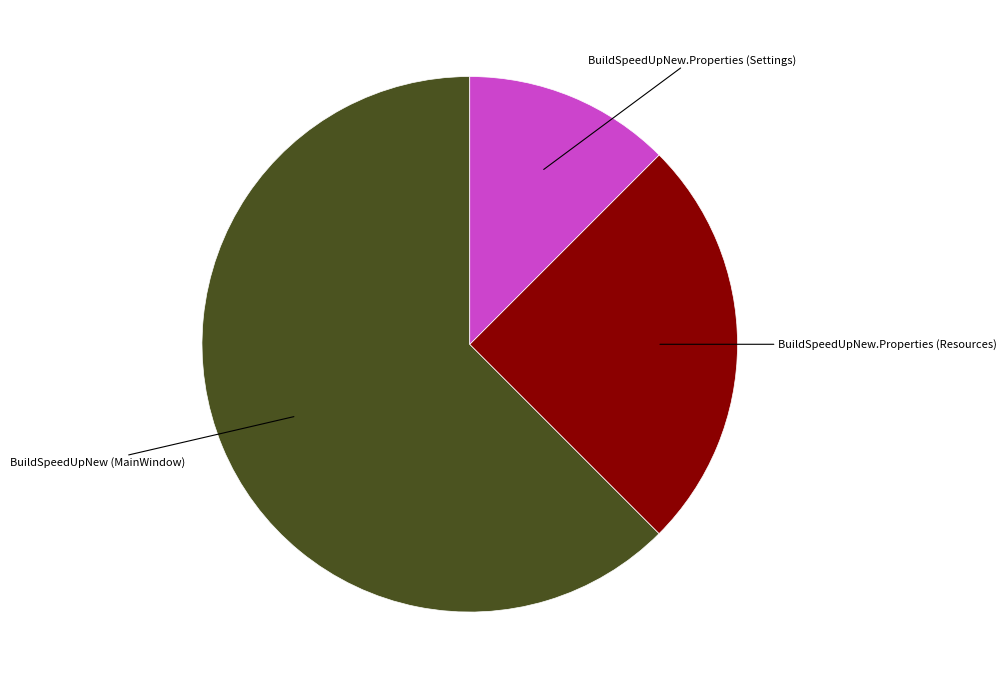

Does any single category account for the majority?

Yes